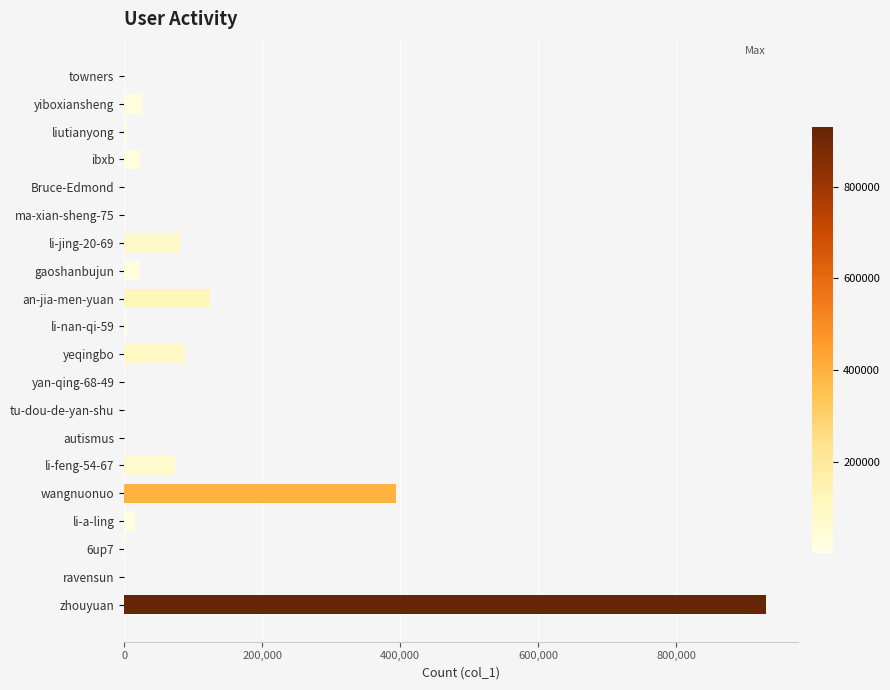

Which category has the highest value across all series?

zhouyuan